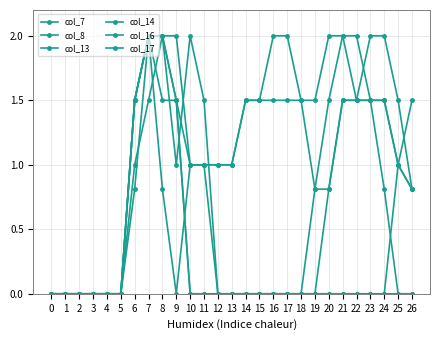

At which category is the sum across all series the highest?

7